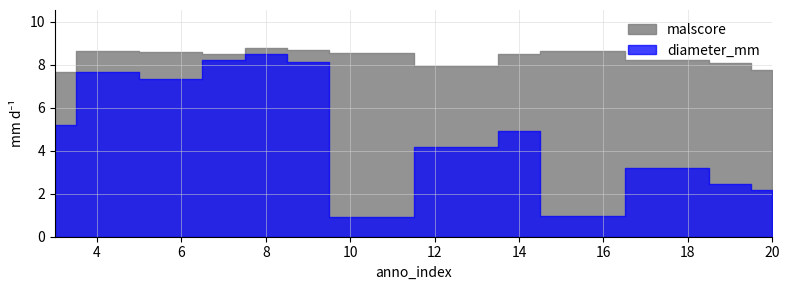

In diameter_mm, how many points are higher than both neighbors (excluding endpoints)?

4